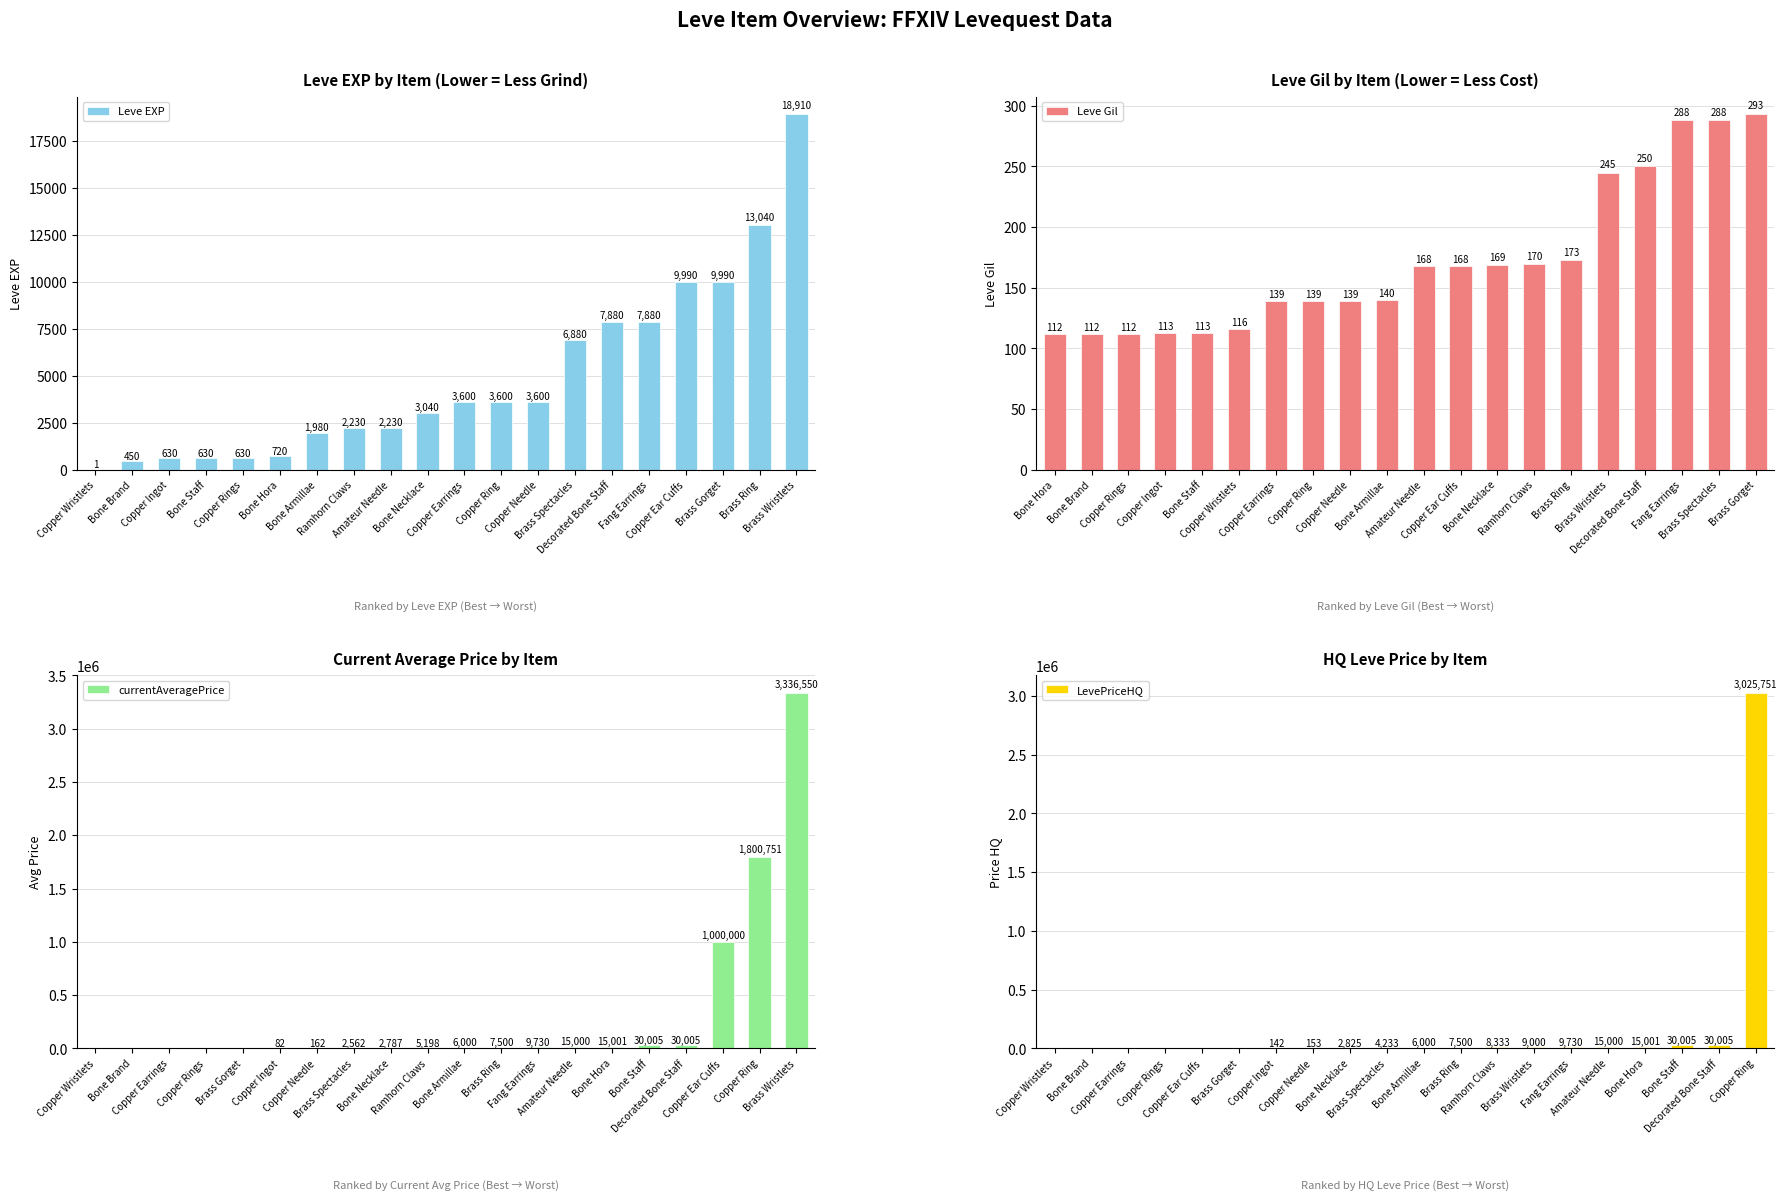

What is the difference between the currentAveragePrice values at Copper Wristlets and Copper Ring?

1800751